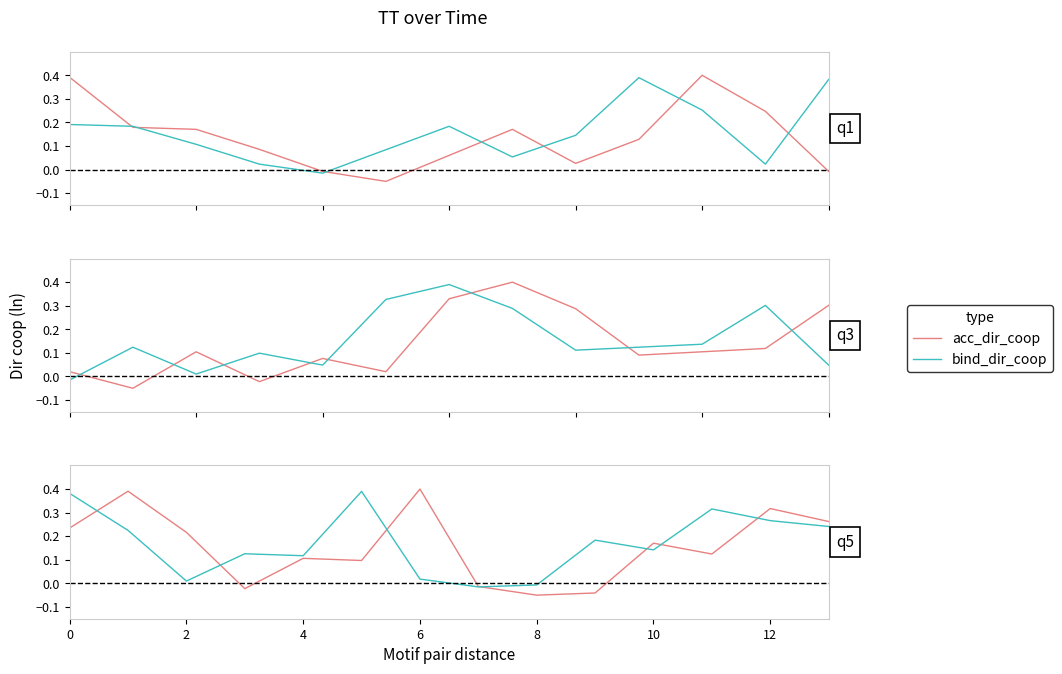

True or false: acc_dir_coop has a value of 0.5 at 12.

False